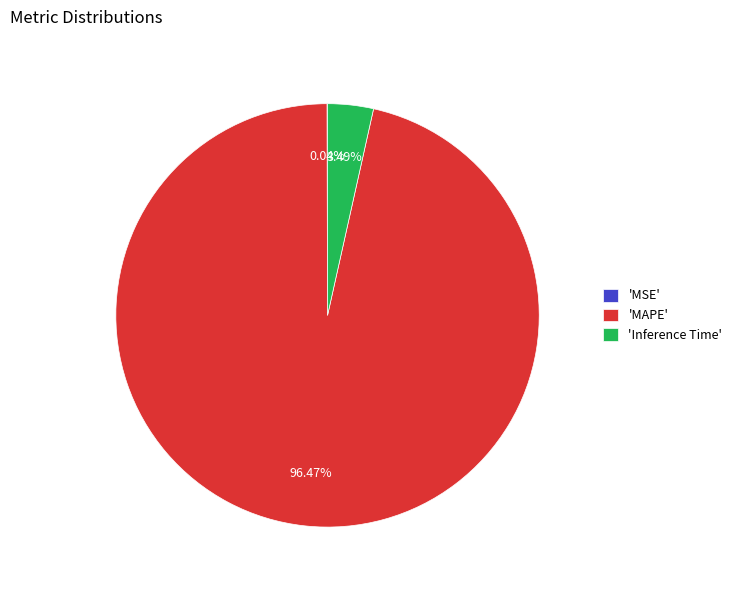

Which slice is the largest?

'MAPE'